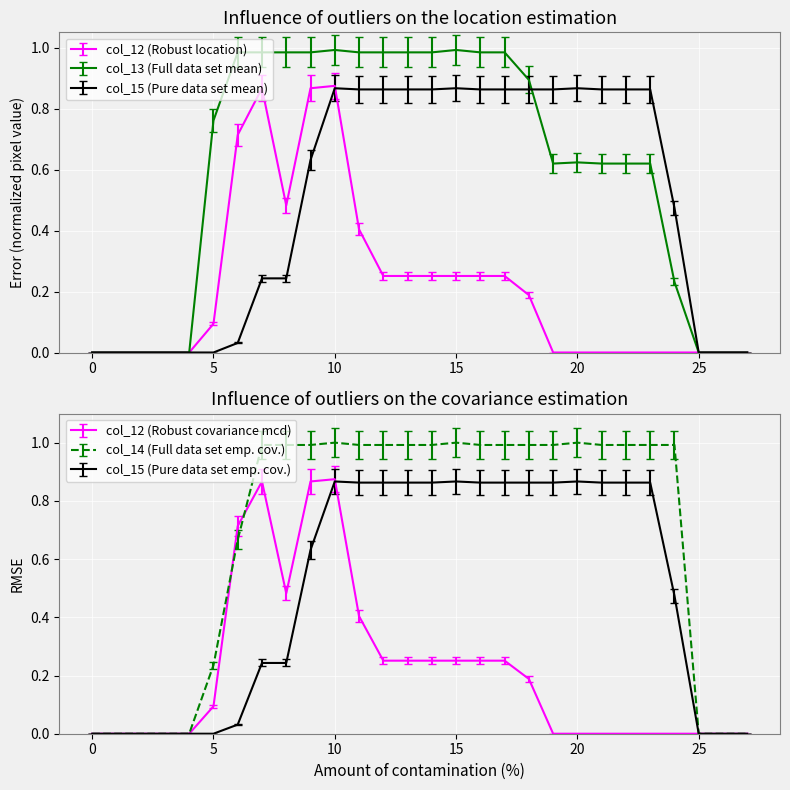

Rank the series by their maximum value, from highest to lowest.

col_14, col_13, col_12, col_15